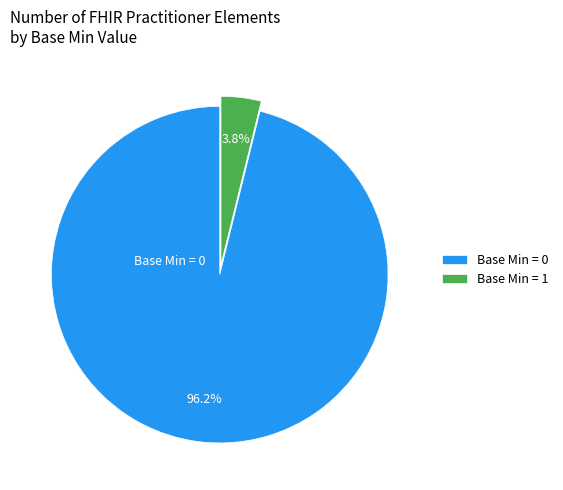

Count the number of slices in the pie.

2